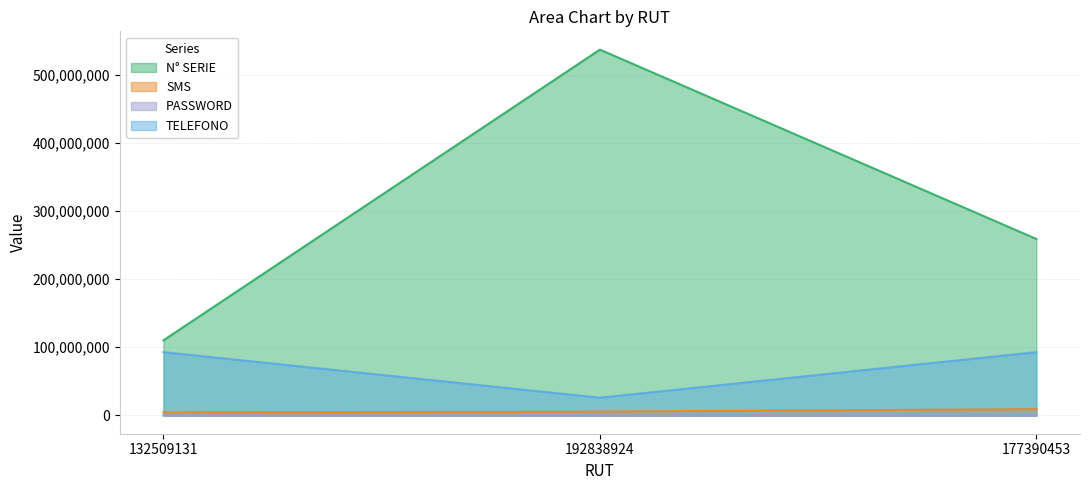

List the labels in order of SMS value, largest first.

177390453, 192838924, 132509131